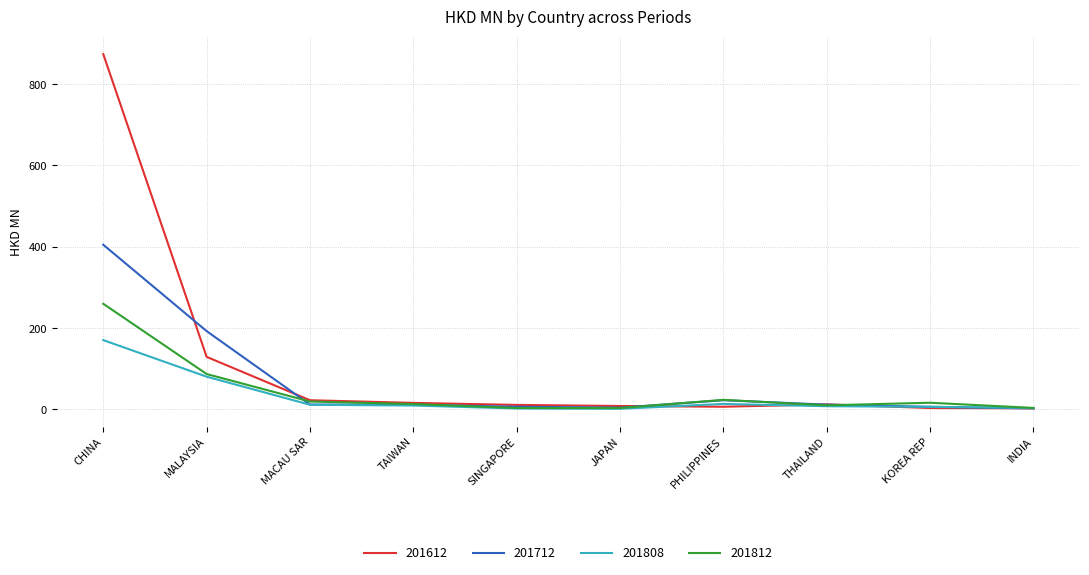

How many series are shown in this chart?

4